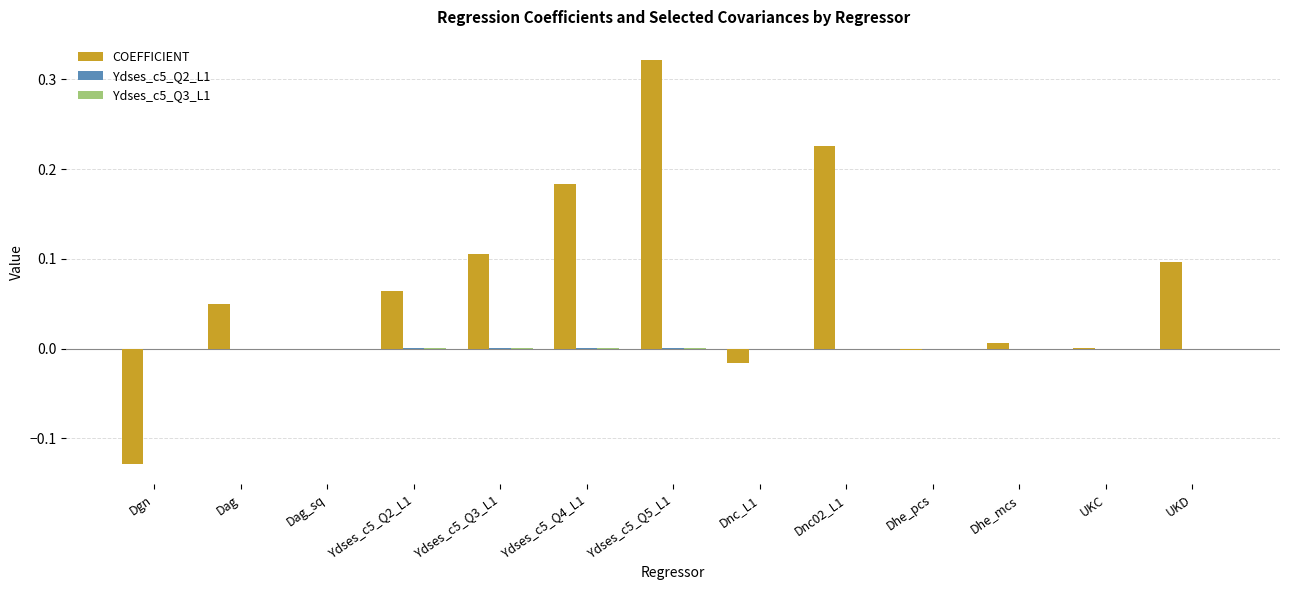

Which series has the largest total across all categories?

COEFFICIENT